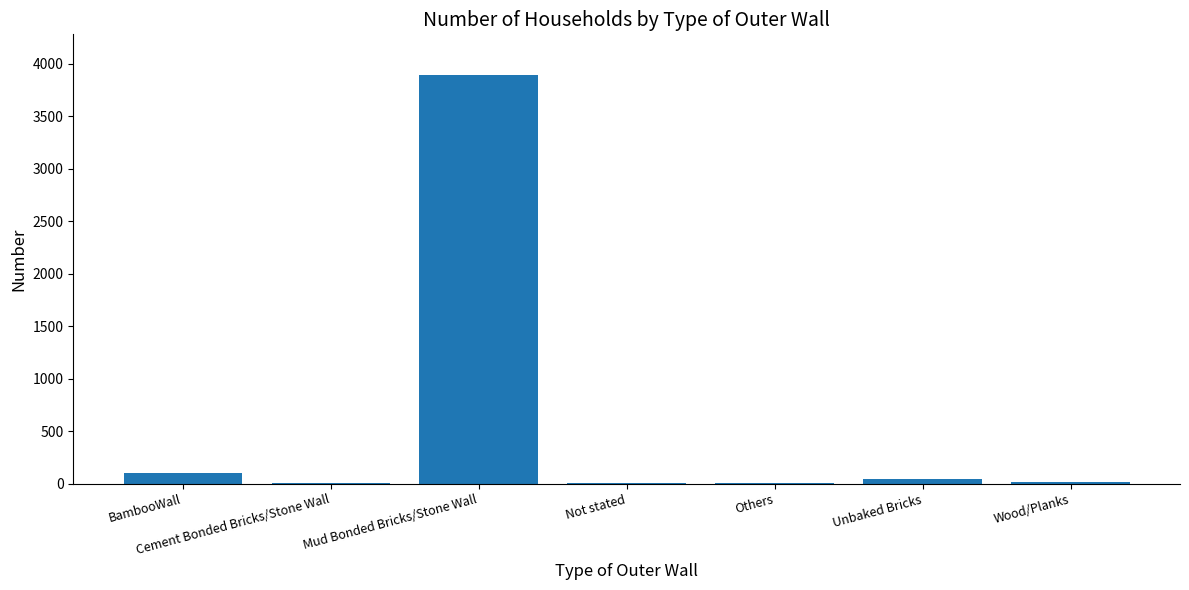

Between Unbaked Bricks and Mud Bonded Bricks/Stone Wall, which is larger?

Mud Bonded Bricks/Stone Wall